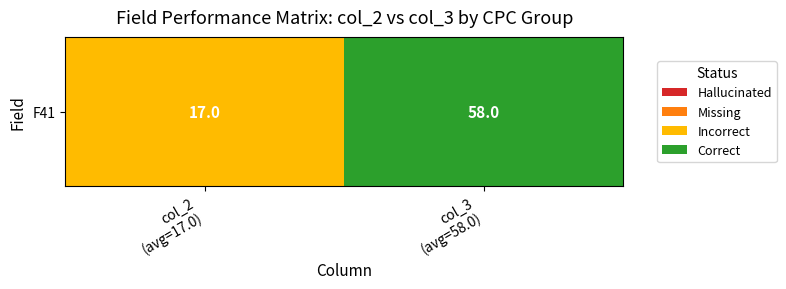

What is the greatest value displayed?

3